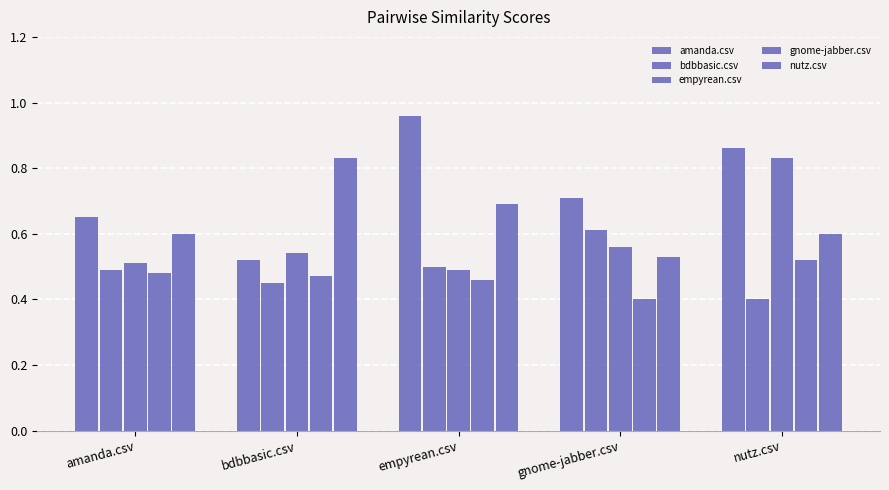

Reading left to right, extract all data points from this chart.

amanda.csv: 0.7	0.5	1.0	0.7	0.9
bdbbasic.csv: 0.5	0.5	0.5	0.6	0.4
empyrean.csv: 0.5	0.5	0.5	0.6	0.8
gnome-jabber.csv: 0.5	0.5	0.5	0.4	0.5
nutz.csv: 0.6	0.8	0.7	0.5	0.6